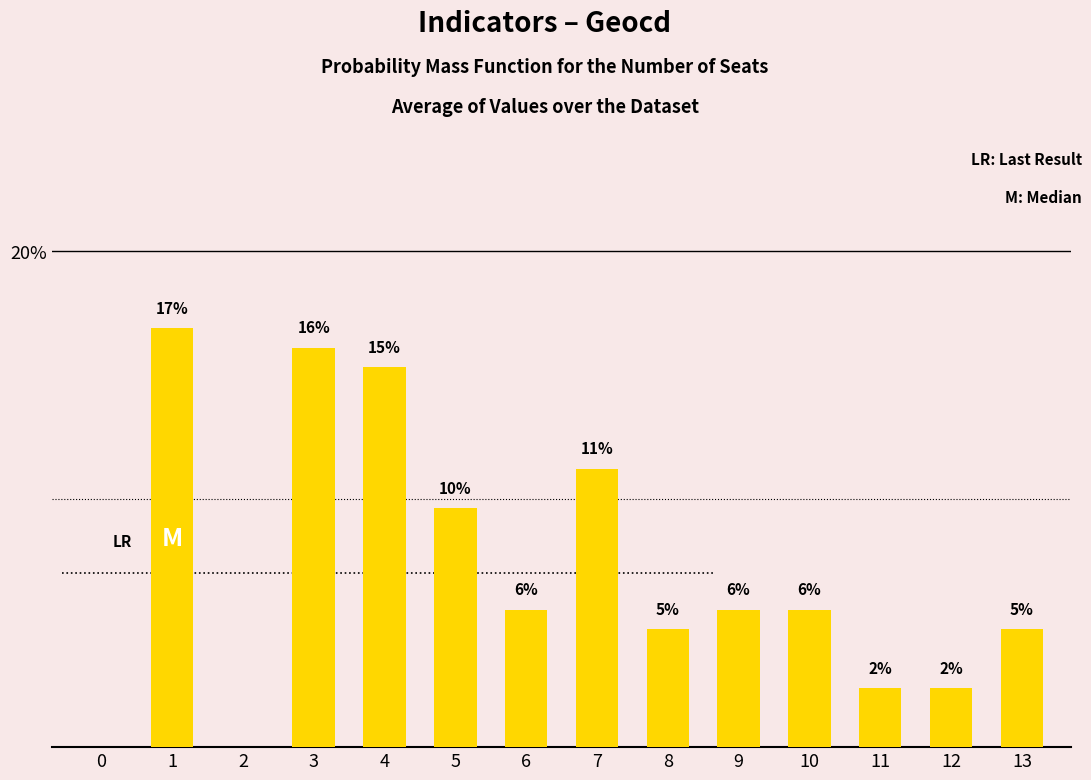

Are the bars horizontal?

No